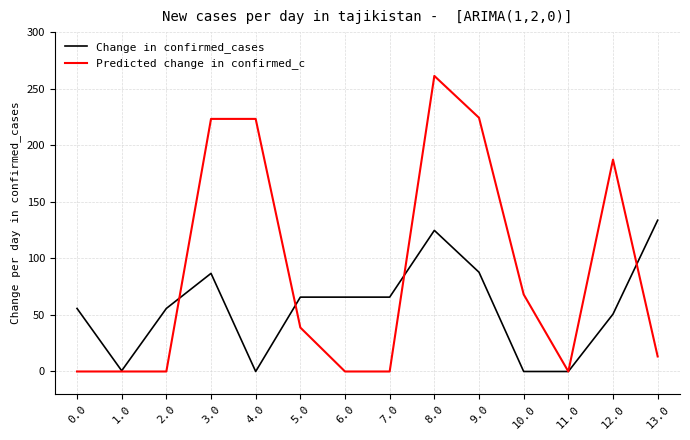

Which series has the largest range (max minus min)?

Predicted change in confirmed_c